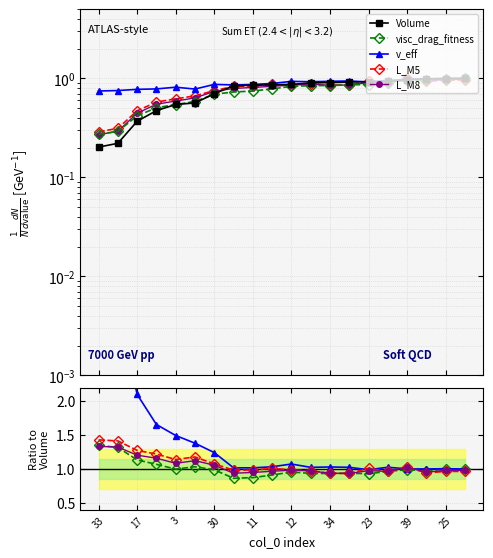

Is the value of v_eff at 23 greater than the value of visc_drag_fitness at 14?

Yes